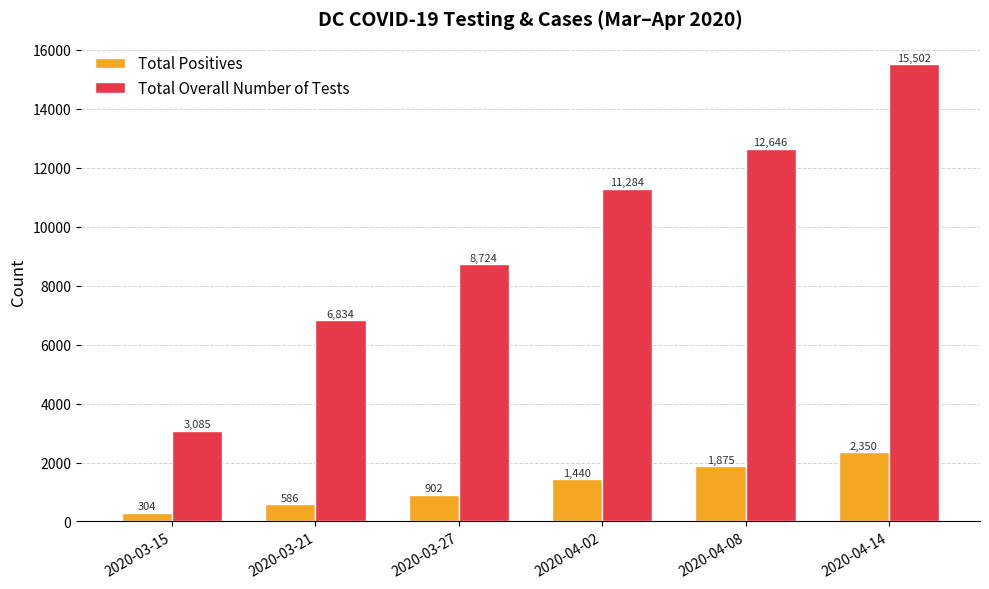

What is the difference between the maximum and minimum values in the Total Positives series?

2046